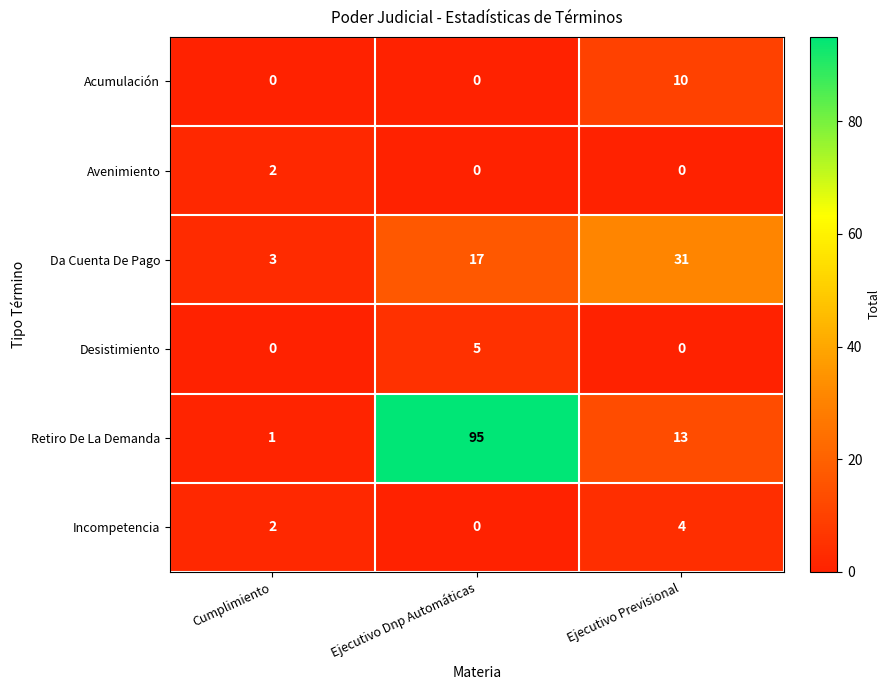

The Acumulación series shows 10 at Ejecutivo Previsional. True or false?

True